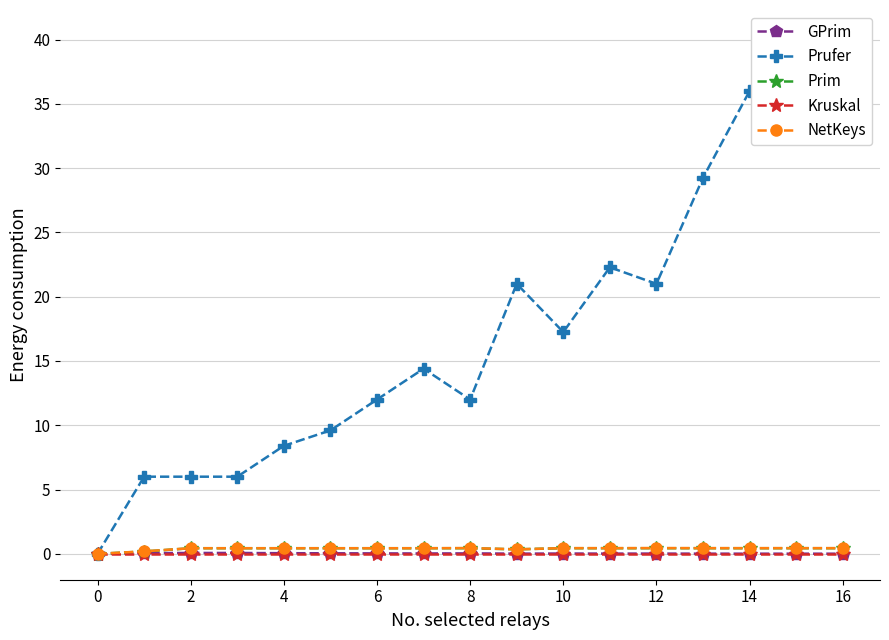

Which series has the largest range (max minus min)?

Prufer